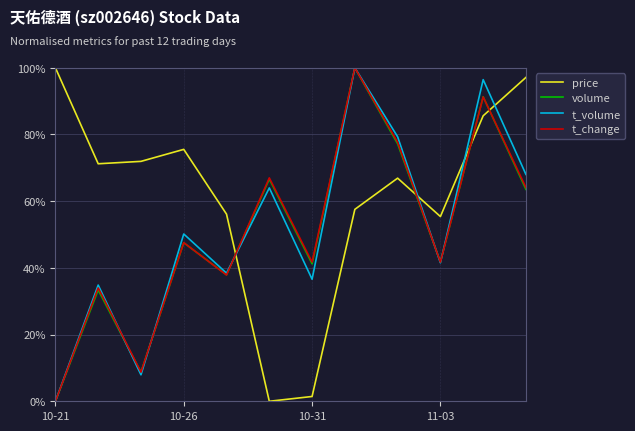

Which series has the largest total across all categories?

price